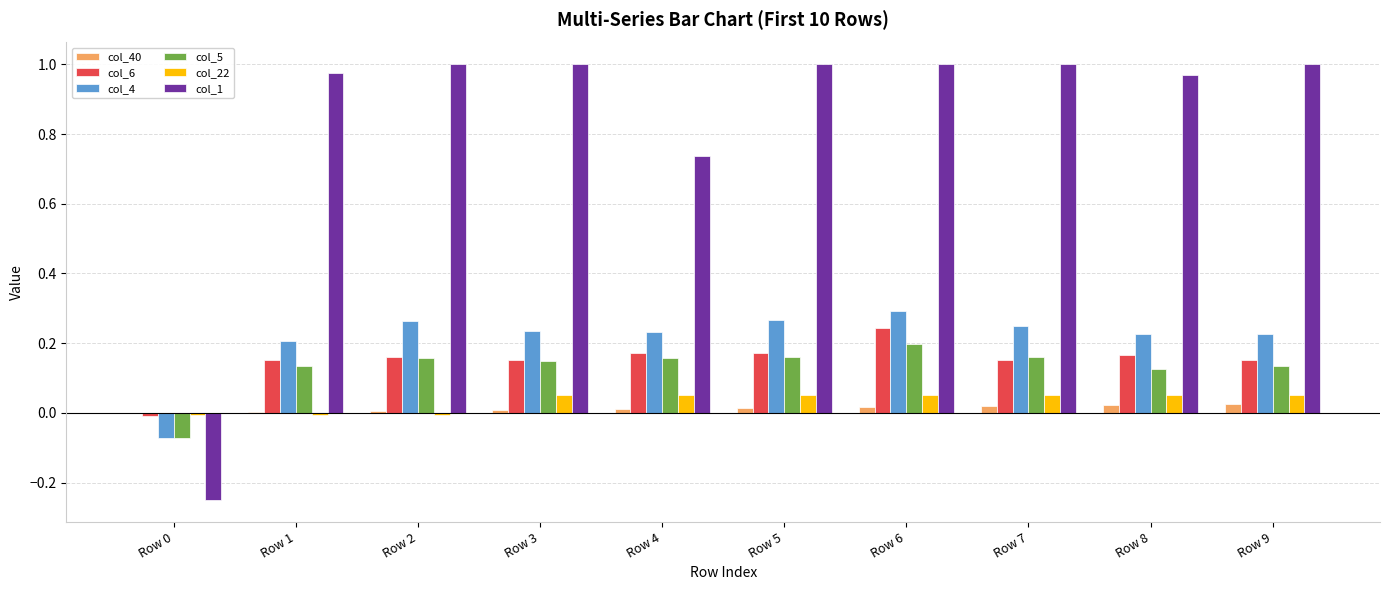

What is the sum of all col_6 values?

1.5